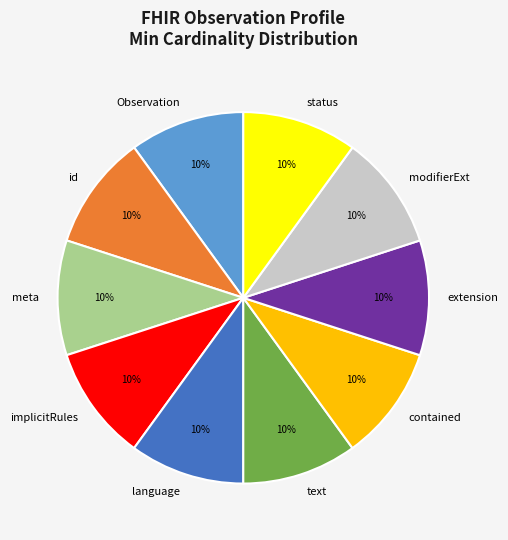

The contained slice represents 10% of the pie. True or false?

True